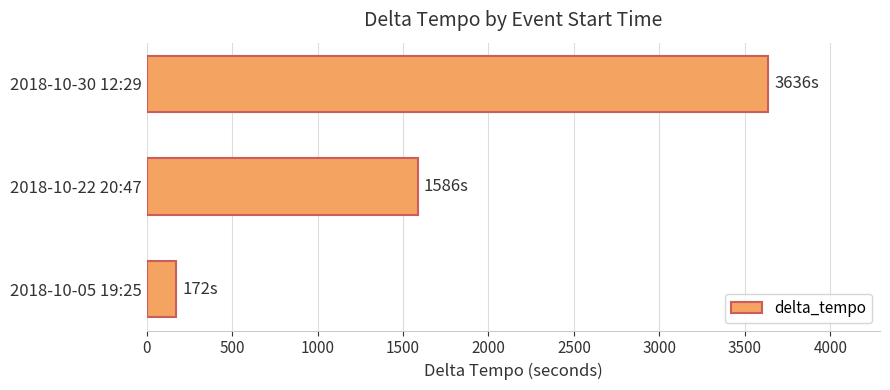

Is it true that the value at 2018-10-05 19:25 is 172?

True